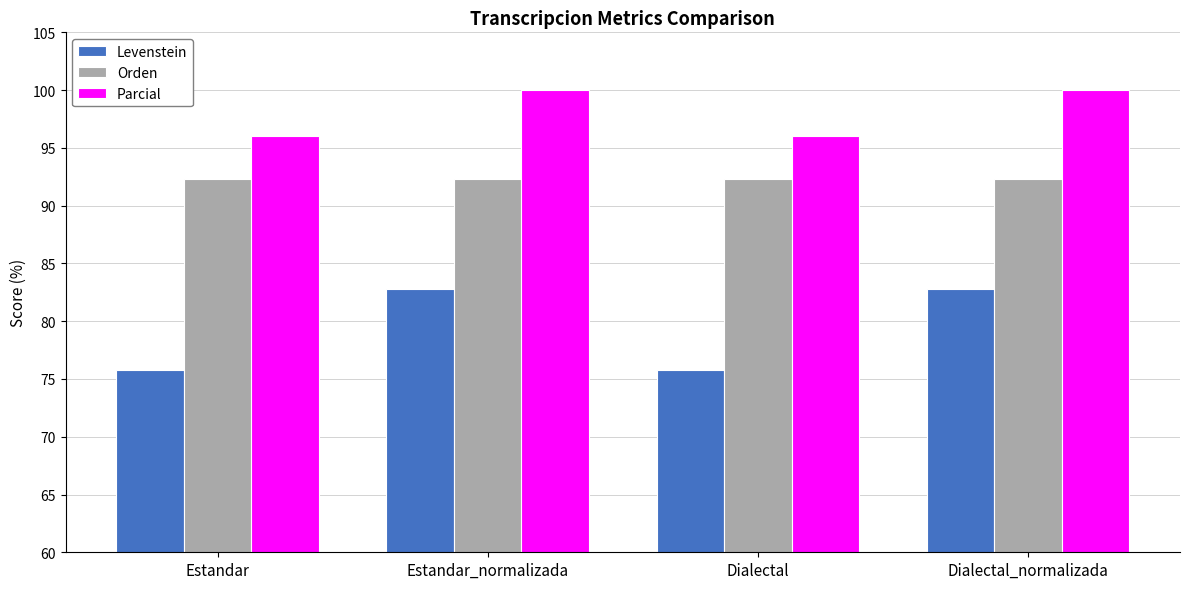

Count the number of data series in this chart.

3